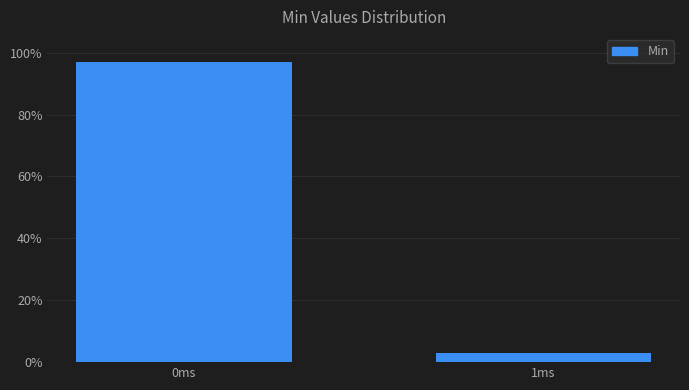

Reading left to right, extract all data points from this chart.

0ms=97.0	1ms=3.0